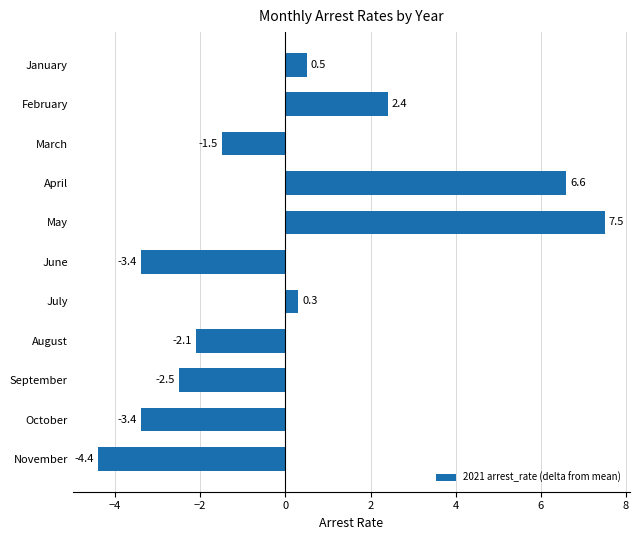

What is the value of the 6th bar from the top?

-3.4